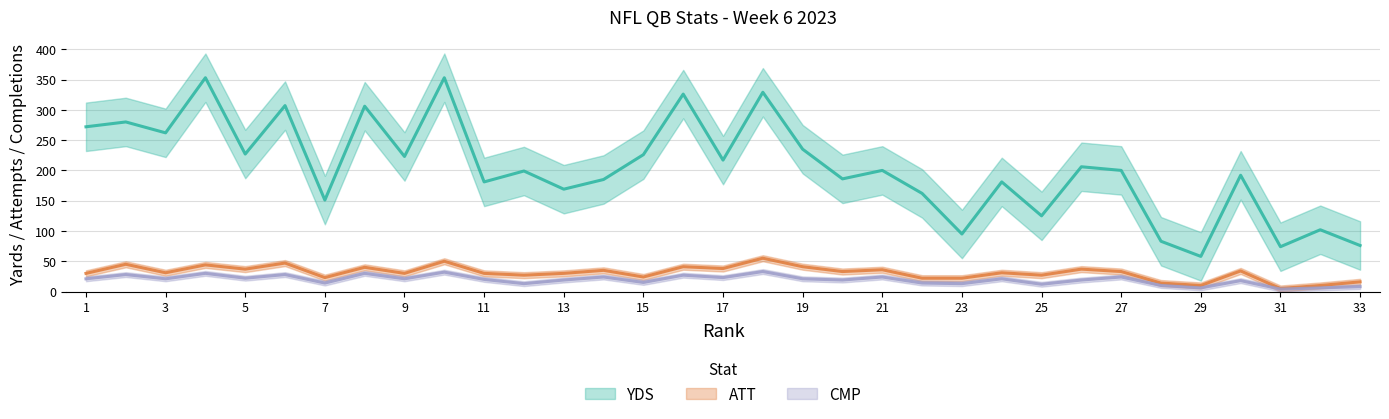

At how many categories does at least one series exceed 228?

10